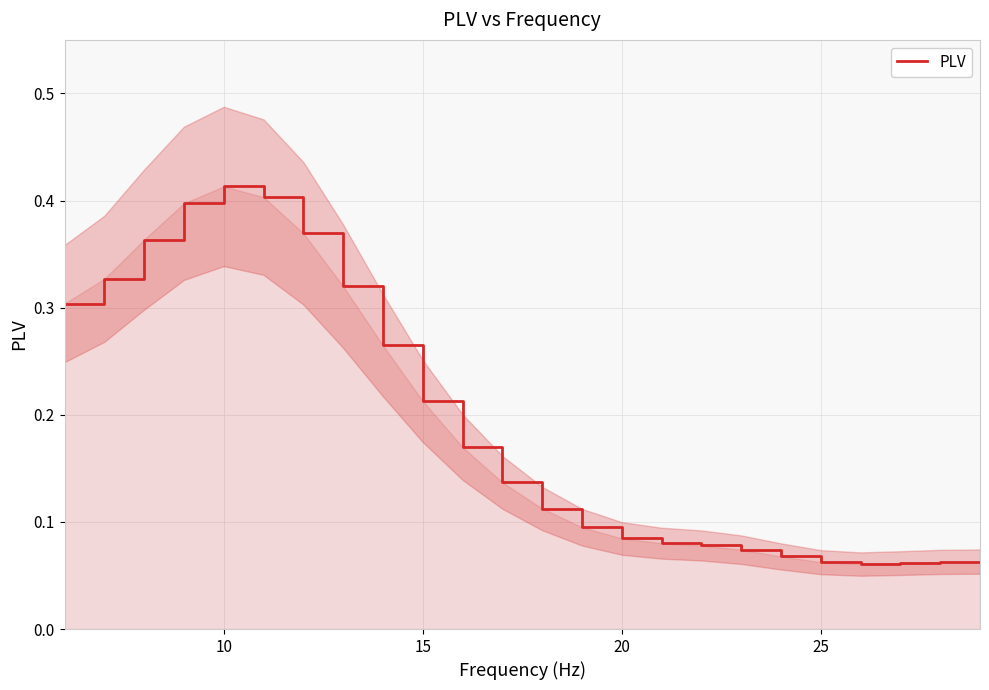

The chart shows a value of 0.0 at 23. True or false?

False